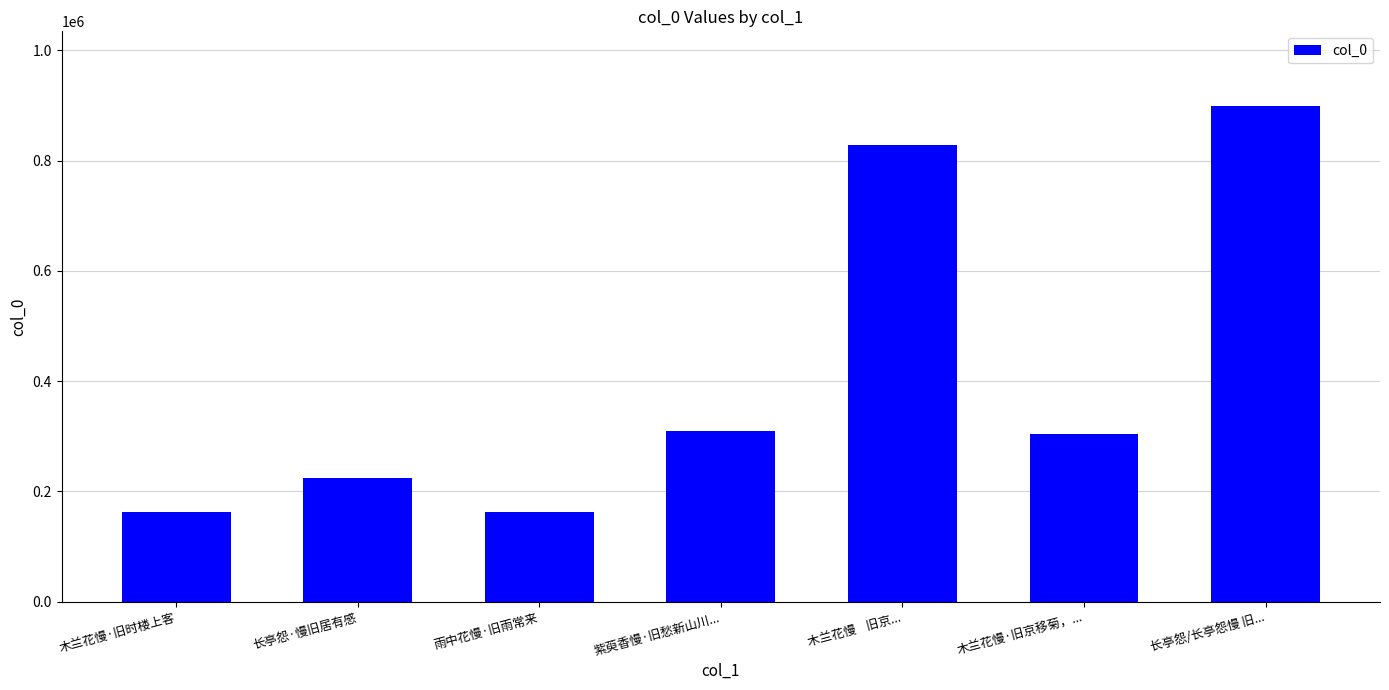

How many distinct data groups are displayed?

1